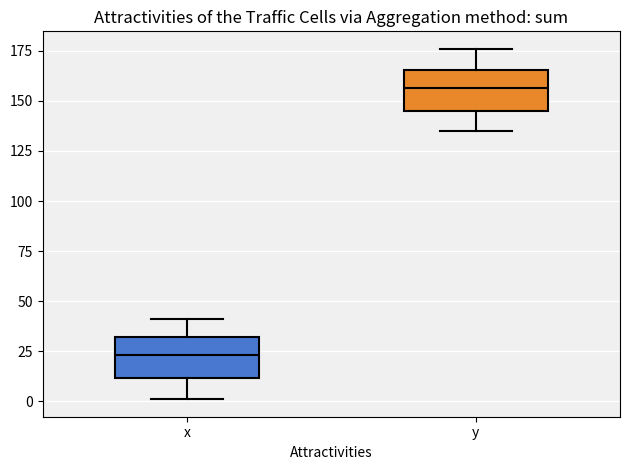

Where does the upper whisker of the box for y end on the y-axis? The values are not printed on the chart, so give them approximately, as read against the axis.

175